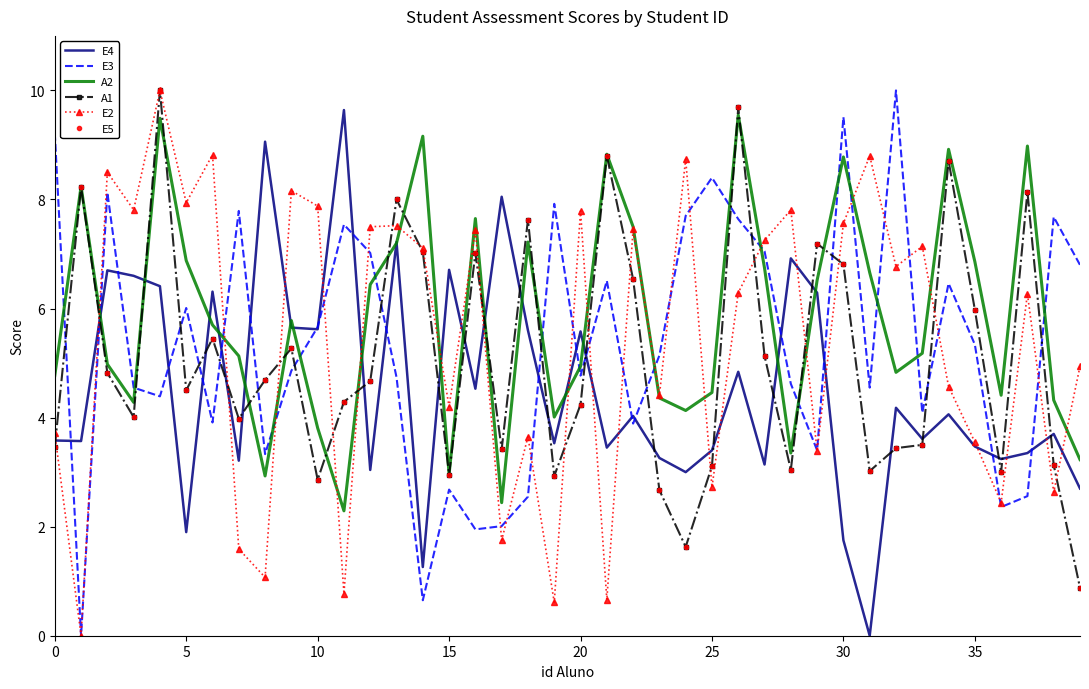

Reading left to right, what are all the values shown in this chart?

E4: 3.6	3.6	6.7	6.6	6.4	1.9	6.3	3.2	9.1	5.7	5.6	9.6	3.0	7.2	1.3	6.7	4.5	8.1	5.6	3.5	5.6	3.5	4.0	3.3	3.0	3.4	4.8	3.1	6.9	6.3	1.8	0.0	4.2	3.6	4.1	3.5	3.2	3.4	3.7	2.7
E3: 9.2	0.0	8.1	4.5	4.4	6.0	3.9	7.8	3.3	4.9	5.7	7.5	7.0	4.7	0.7	2.7	1.9	2.0	2.5	7.9	4.8	6.5	3.9	5.1	7.7	8.4	7.6	7.0	4.6	3.4	9.5	4.5	10.0	4.1	6.5	5.3	2.4	2.6	7.7	6.8
A2: 4.8	8.2	5.0	4.3	9.5	6.9	5.7	5.1	2.9	5.8	3.8	2.3	6.4	7.2	9.2	3.0	7.7	2.4	7.2	4.0	4.9	8.8	7.5	4.4	4.1	4.5	9.6	6.7	3.4	6.5	8.8	6.7	4.8	5.2	8.9	6.9	4.4	9.0	4.3	3.2
A1: 3.5	8.2	4.8	4.0	10.0	4.5	5.5	4.0	4.7	5.3	2.9	4.3	4.7	8.0	7.0	3.0	7.0	3.4	7.6	2.9	4.2	8.8	6.5	2.7	1.6	3.1	9.7	5.1	3.0	7.2	6.8	3.0	3.4	3.5	8.7	6.0	3.0	8.1	3.1	0.9
E2: 3.7	0.0	8.5	7.8	10.0	7.9	8.8	1.6	1.1	8.2	7.9	0.8	7.5	7.5	7.1	4.2	7.4	1.8	3.6	0.6	7.8	0.7	7.5	4.4	8.7	2.7	6.3	7.2	7.8	3.4	7.6	8.8	6.8	7.1	4.6	3.5	2.4	6.3	2.6	4.9
E5: 3.5	8.2	4.8	4.0	10.0	4.5	5.5	4.0	4.7	5.3	2.9	4.3	4.7	8.0	7.0	3.0	7.0	3.4	7.6	2.9	4.2	8.8	6.5	2.7	1.6	3.1	9.7	5.1	3.0	7.2	6.8	3.0	3.4	3.5	8.7	6.0	3.0	8.1	3.1	0.9